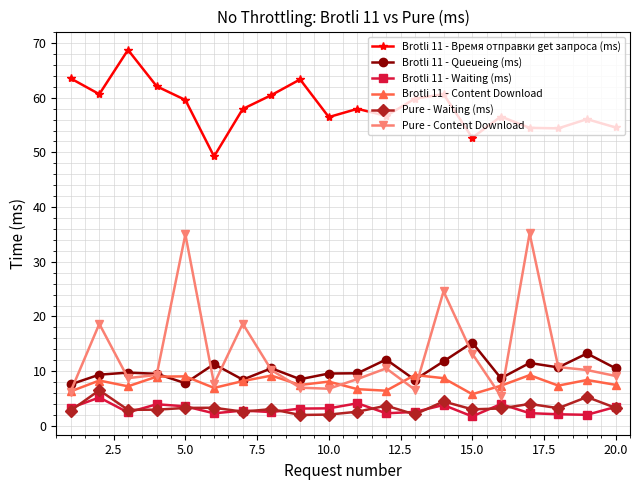

What is the minimum value for Pure - Waiting (ms)?

2.0